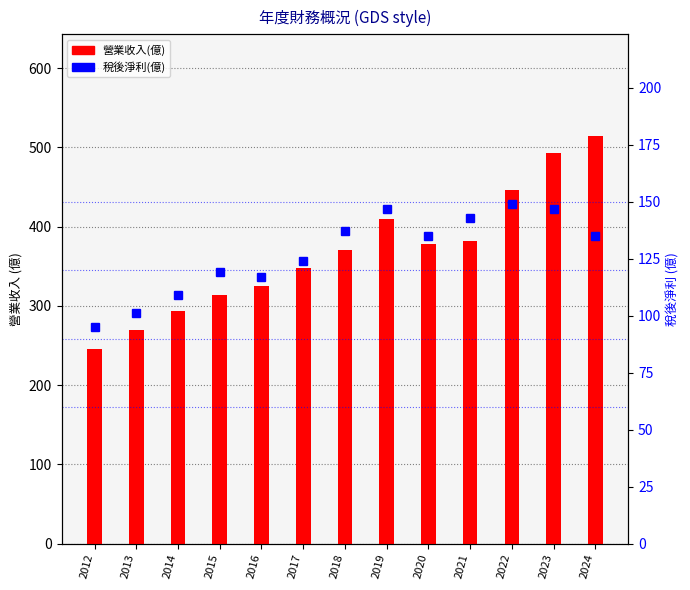

Between 2014 and 2018, which series saw the biggest shift?

營業收入(億)